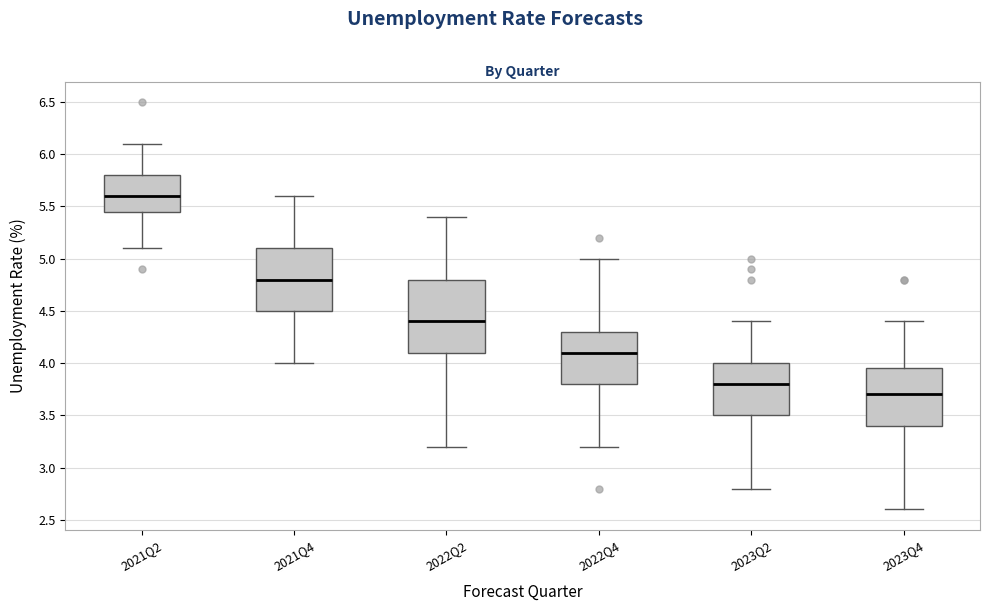

Reading left to right, read every box against the y-axis: the position of its median line, the range the box covers, and the ends of its whiskers. The values are not printed on the chart, so give them approximately, as read against the axis.

2021Q2: median 5.60, box 5.45 to 5.80, whiskers 5.10 to 6.10
2021Q4: median 4.80, box 4.50 to 5.10, whiskers 4.00 to 5.60
2022Q2: median 4.40, box 4.10 to 4.80, whiskers 3.20 to 5.40
2022Q4: median 4.10, box 3.80 to 4.30, whiskers 3.20 to 5.00
2023Q2: median 3.80, box 3.50 to 4.00, whiskers 2.80 to 4.40
2023Q4: median 3.70, box 3.40 to 3.95, whiskers 2.60 to 4.40